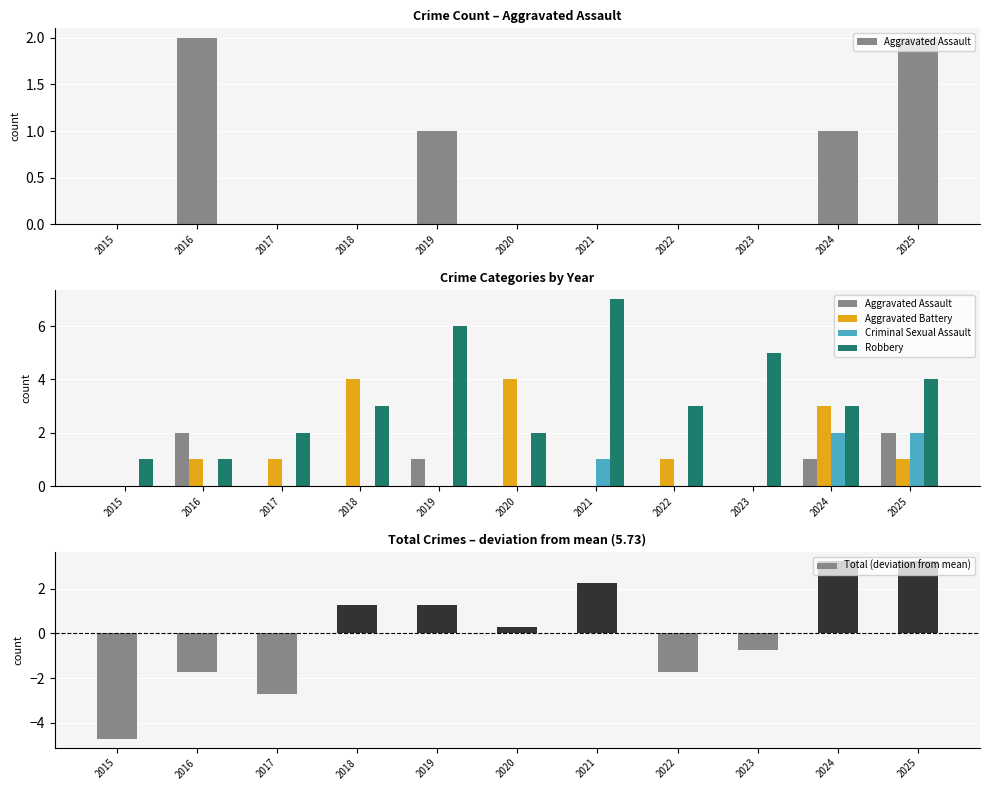

What is the spread (max minus min) of values at 2024?

2.3